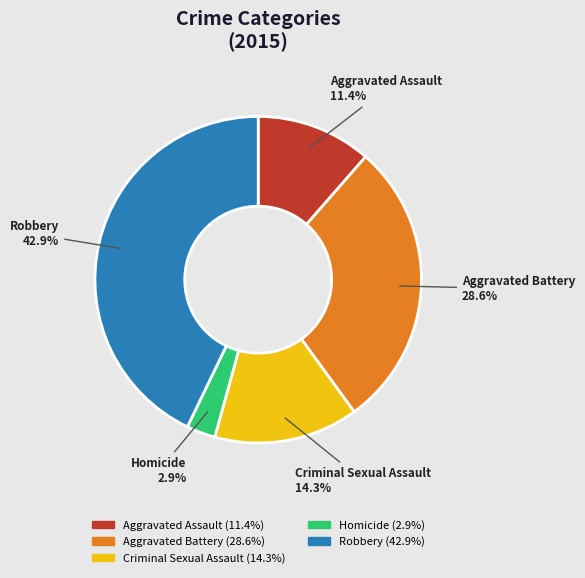

What is the smallest slice in the pie chart?

Homicide